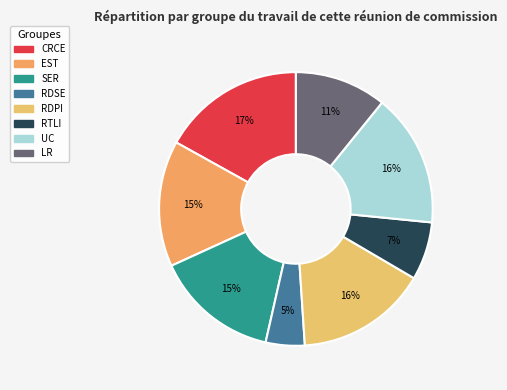

To the nearest percent, what is the average slice percentage?

12%